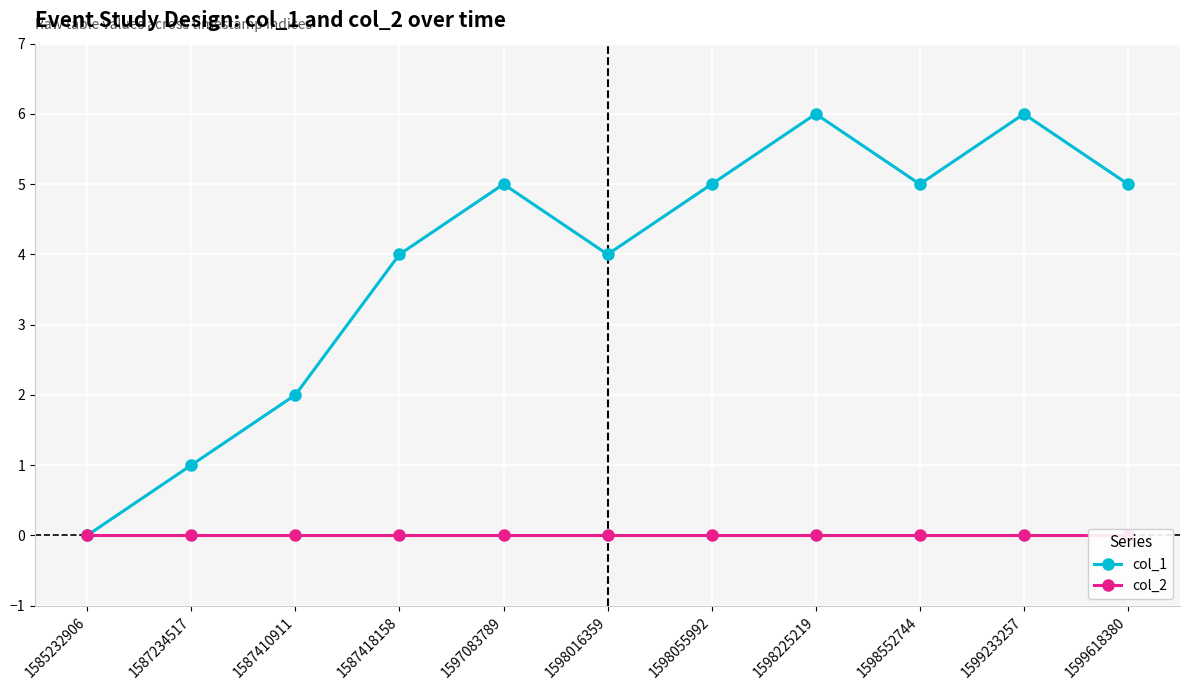

Reading left to right, what are all the values shown in this chart?

col_1: 0	1	2	4	5	4	5	6	5	6	5
col_2: 0	0	0	0	0	0	0	0	0	0	0